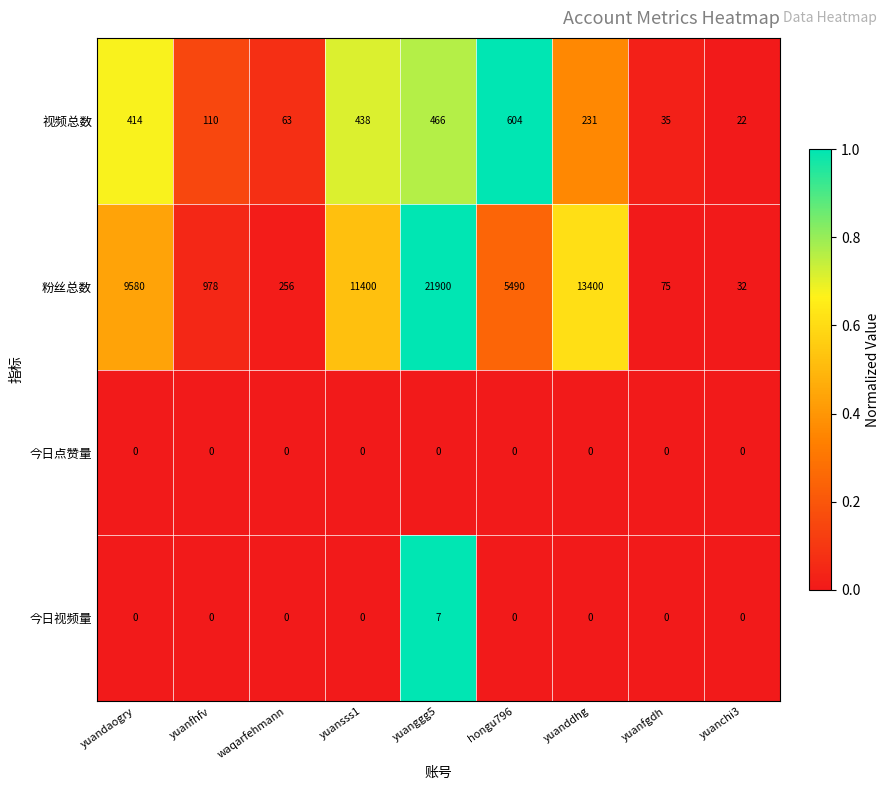

True or false: 视频总数 has a value of 466 at yuanggg5.

True